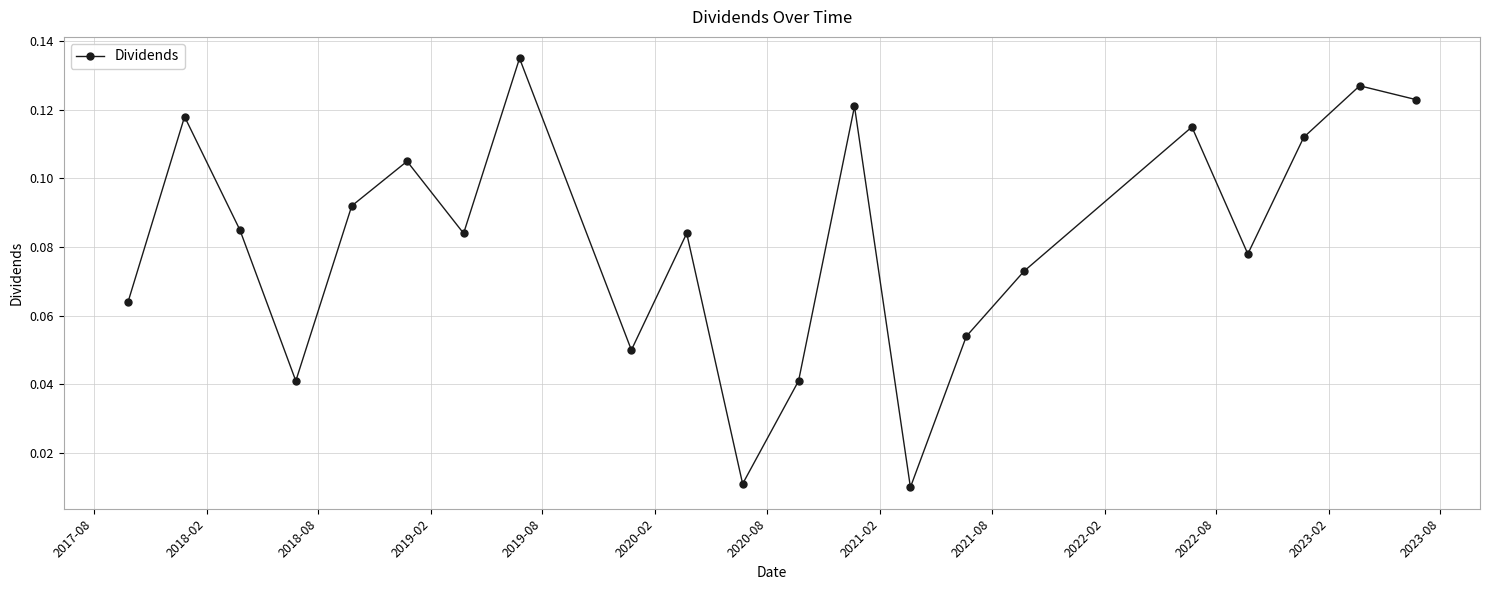

How many points are lower than both their immediate neighbors (excluding endpoints)?

6